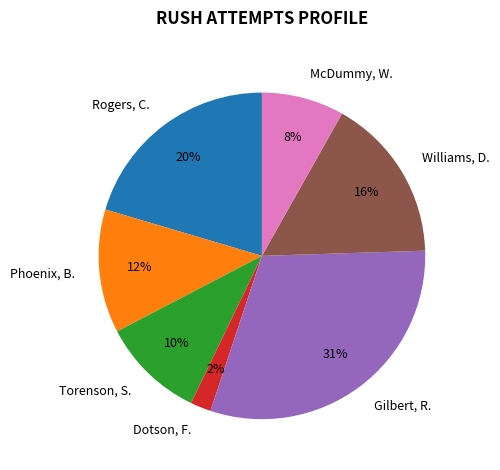

True or false: Rogers, C. accounts for 9% of the total.

False